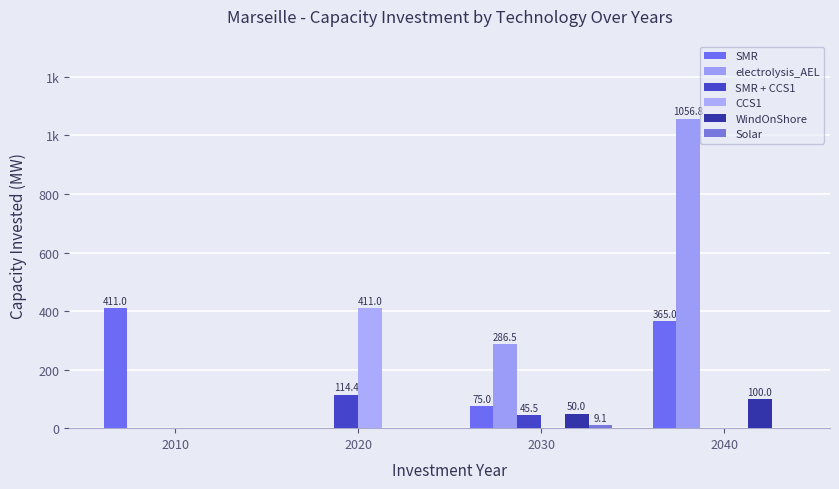

Between 2010 and 2030, which series saw the biggest shift?

SMR